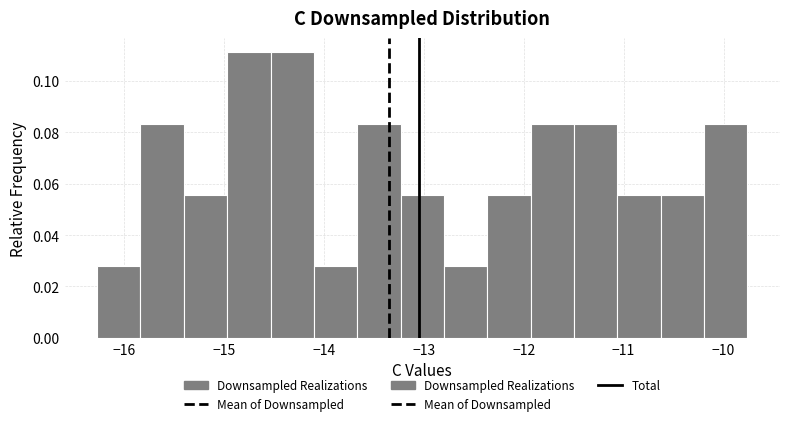

Reading left to right, list every bar in this chart as the range it spans on the x-axis followed by its height. Neither the bar edges nor the heights are printed on the chart, so give them approximately, as read against the axes.

-16.3 to -15.8: 0.028
-15.8 to -15.4: 0.084
-15.4 to -15.0: 0.056
-15.0 to -14.5: 0.112
-14.5 to -14.1: 0.112
-14.1 to -13.7: 0.028
-13.7 to -13.2: 0.084
-13.2 to -12.8: 0.056
-12.8 to -12.4: 0.028
-12.4 to -11.9: 0.056
-11.9 to -11.5: 0.084
-11.5 to -11.1: 0.084
-11.1 to -10.6: 0.056
-10.6 to -10.2: 0.056
-10.2 to -9.8: 0.084